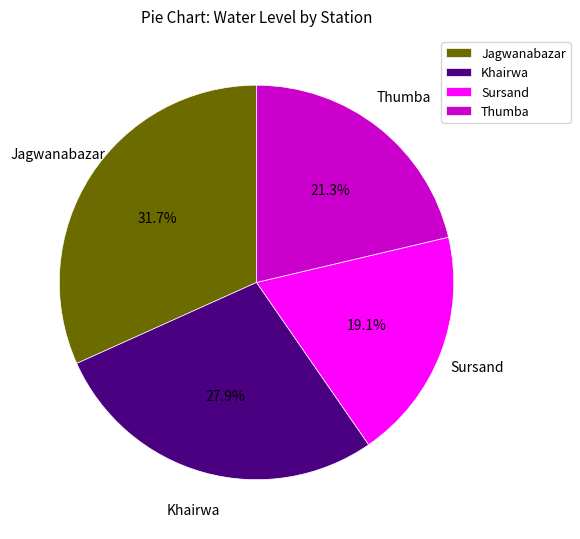

Between Thumba and Sursand, which is larger?

Thumba